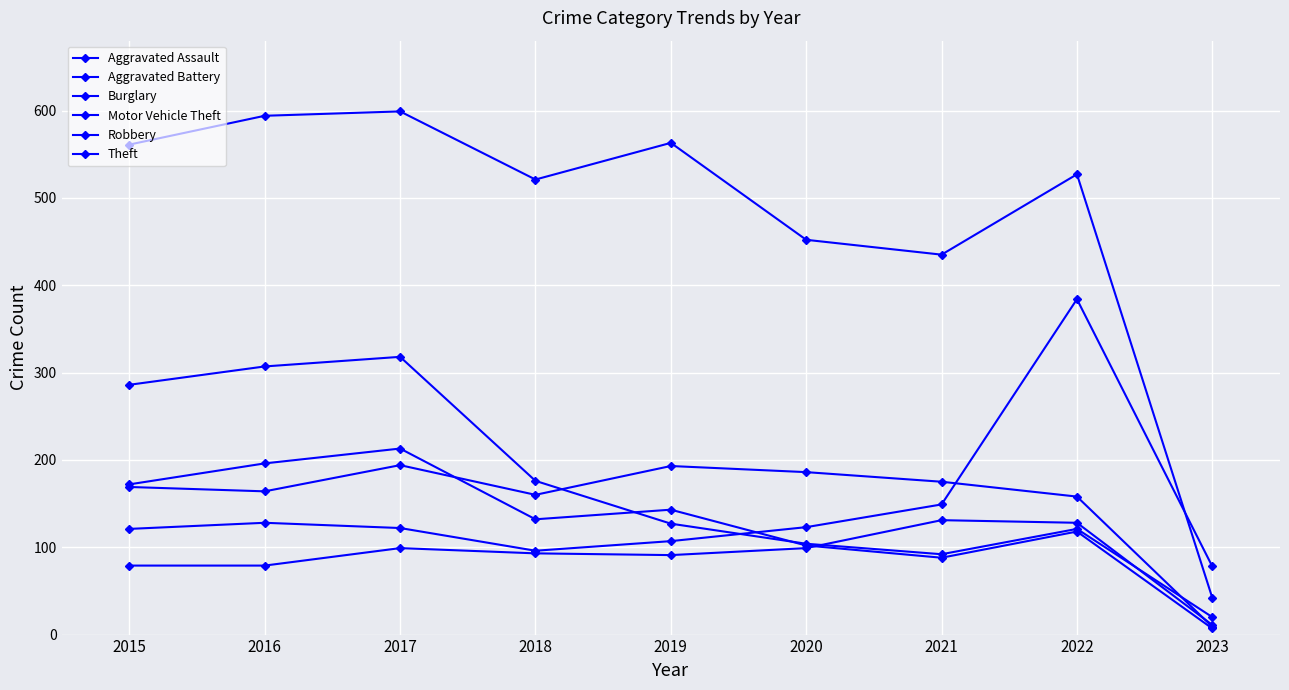

Reading left to right, list all the values displayed in this chart.

Aggravated Assault: 79	79	99	93	91	99	131	128	11
Aggravated Battery: 169	164	194	160	193	186	175	158	9
Burglary: 286	307	318	176	127	104	92	121	20
Motor Vehicle Theft: 121	128	122	96	107	123	149	384	78
Robbery: 172	196	213	132	143	102	88	118	7
Theft: 561	594	599	521	563	452	435	527	42